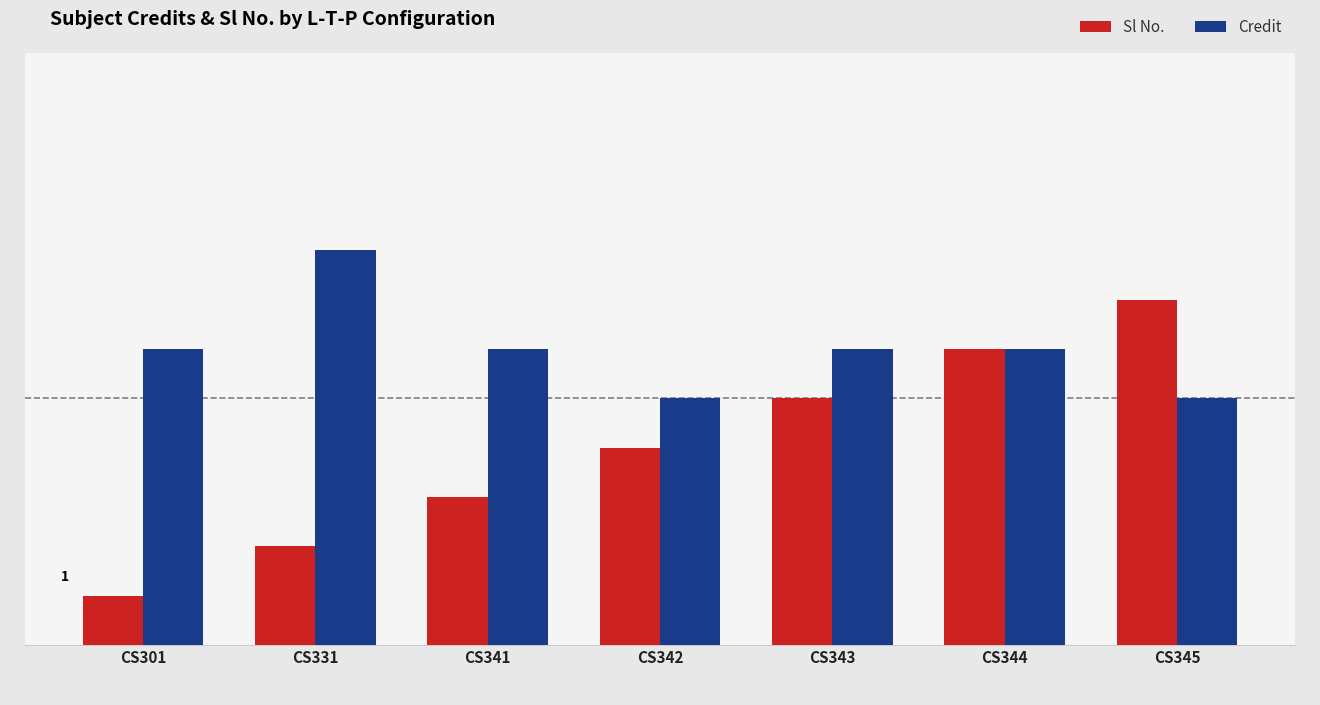

Reading left to right, list all the values displayed in this chart.

Sl No.: CS301=1	CS331=2	CS341=3	CS342=4	CS343=5	CS344=6	CS345=7
Credit: CS301=6	CS331=8	CS341=6	CS342=5	CS343=6	CS344=6	CS345=5